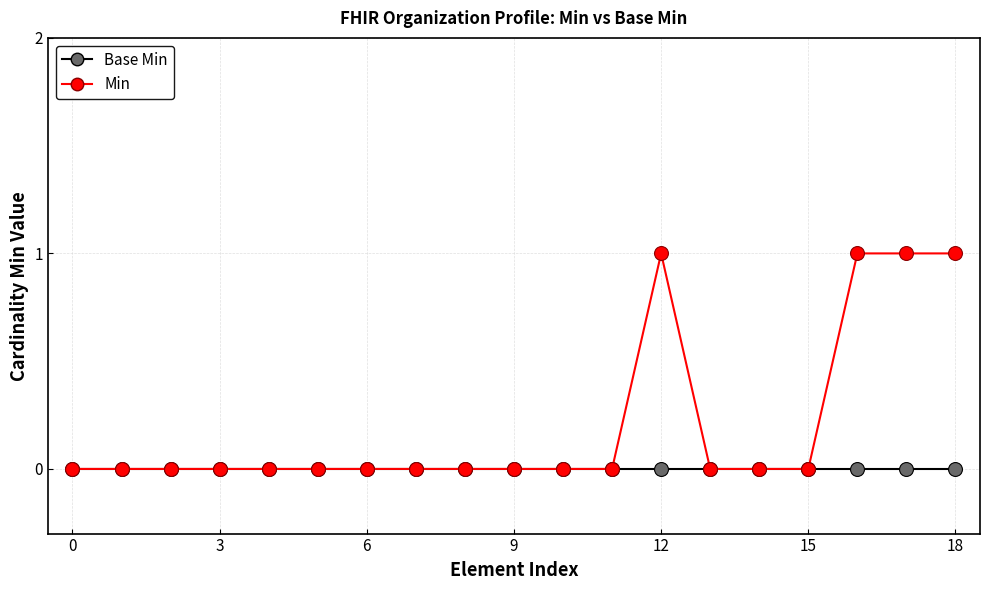

List the series in order of their peak value, lowest first.

Base Min, Min